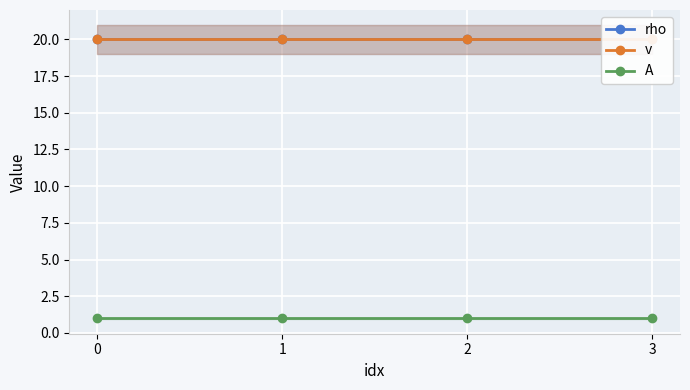

The value of rho at 1 is 28. True or false?

False